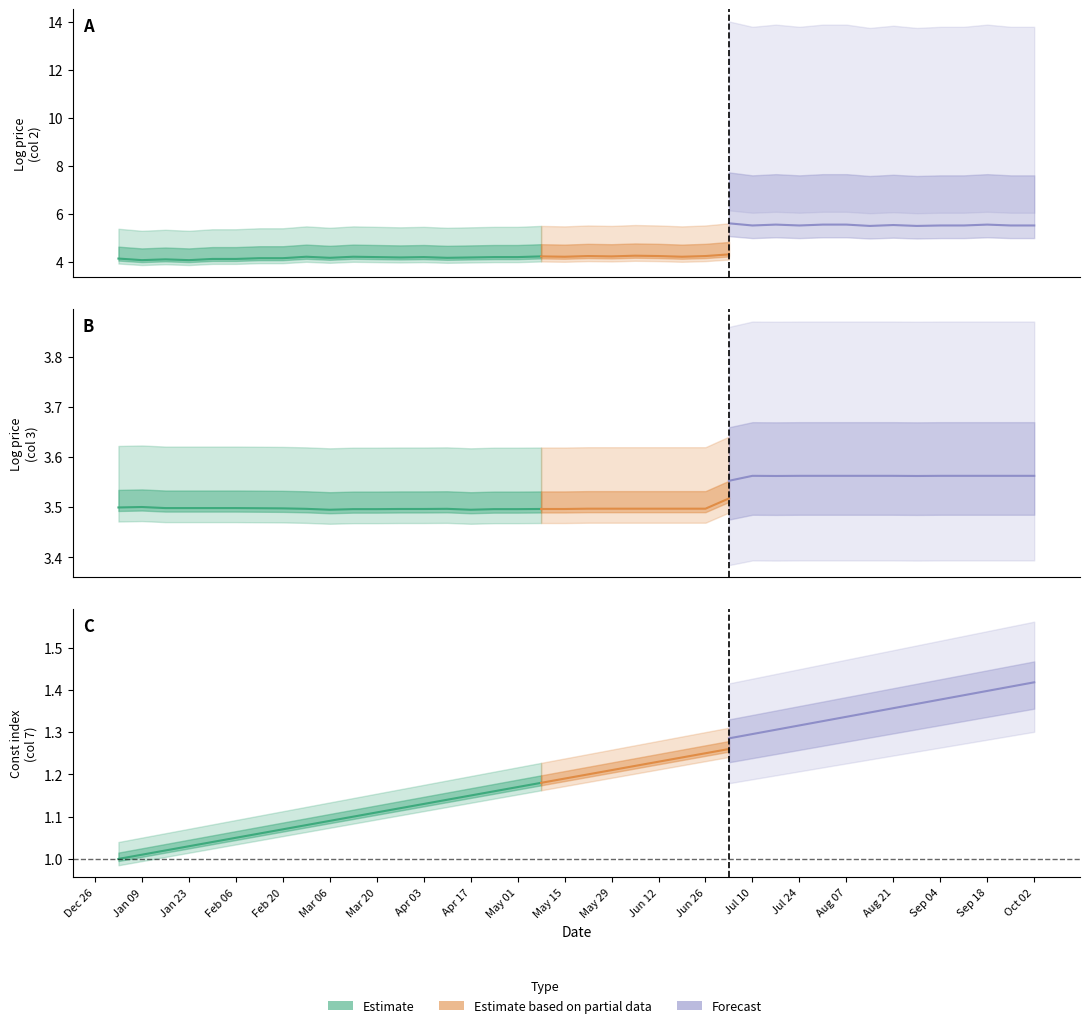

What is the value of the col7 point at the 19th from the left?

1.2